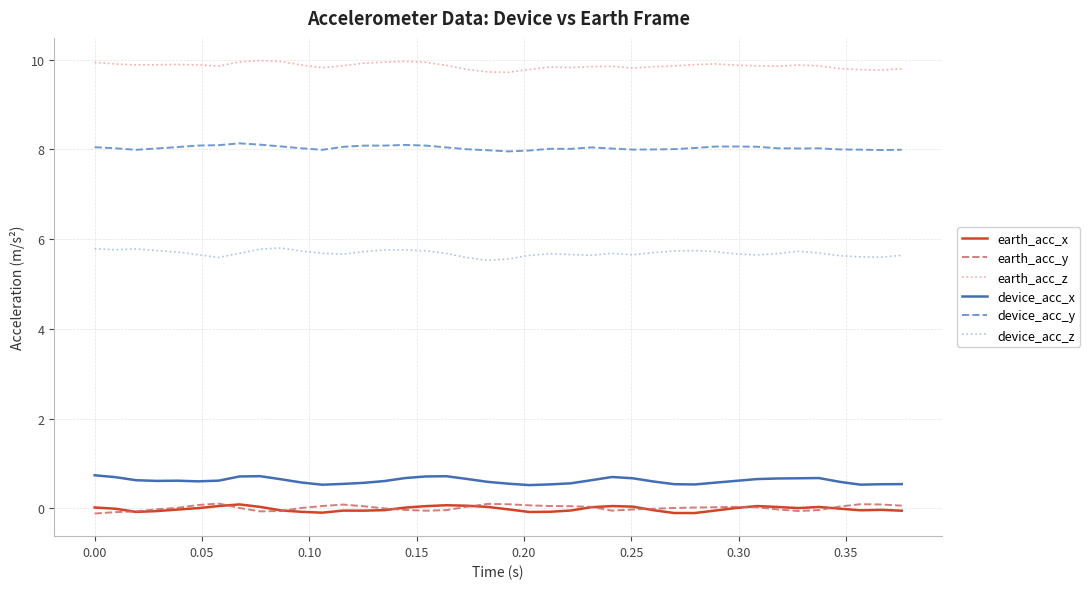

What is the maximum value shown in the chart?

10.0